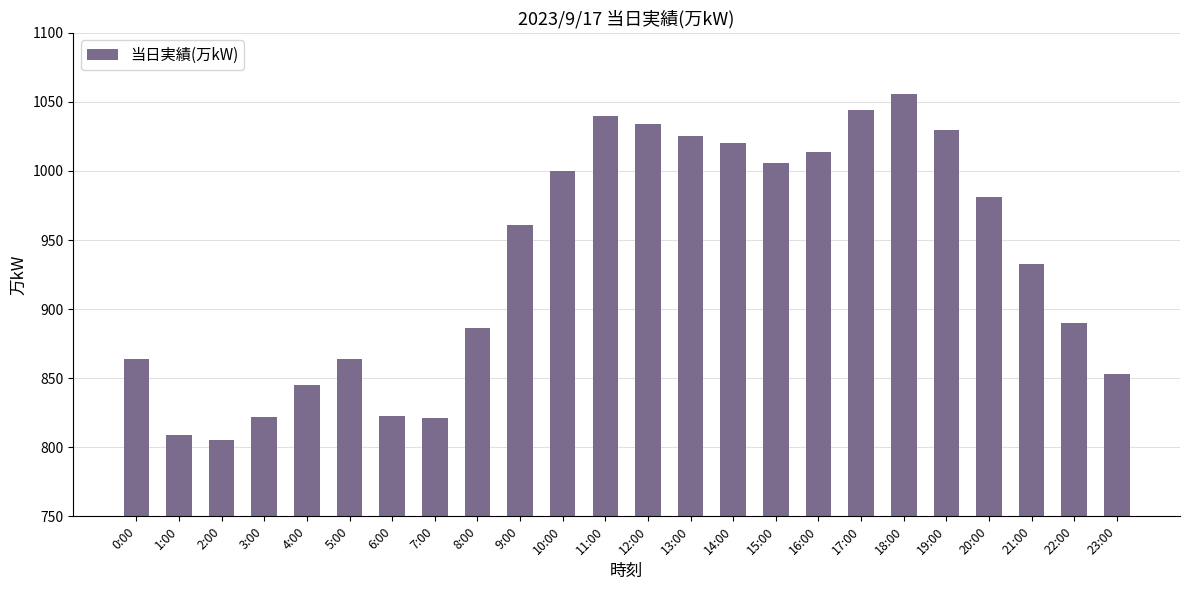

Are the bars horizontal?

No